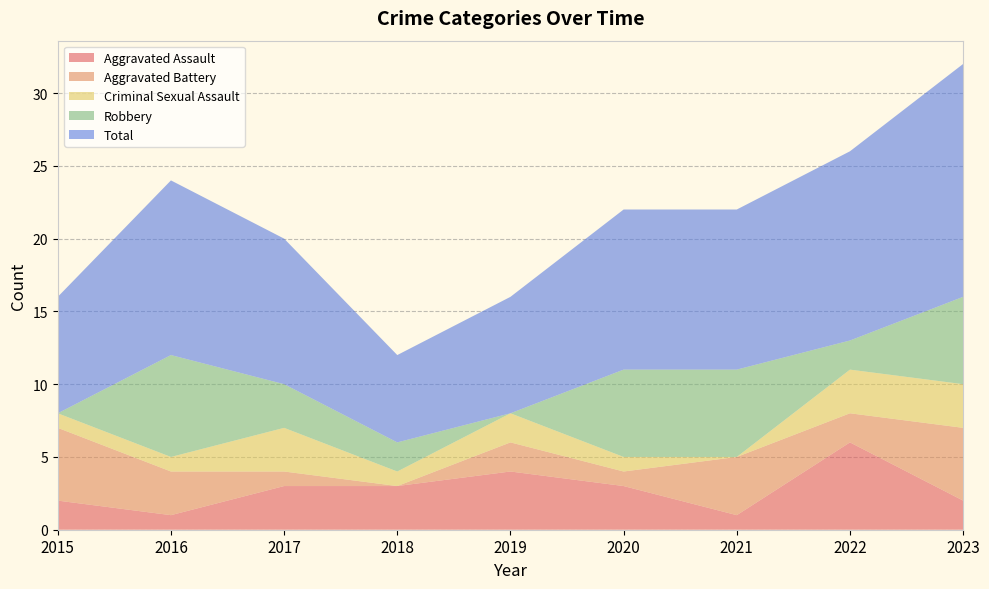

Reading left to right, what are all the values shown in this chart?

Aggravated Assault: 2015=2	2016=1	2017=3	2018=3	2019=4	2020=3	2021=1	2022=6	2023=2
Aggravated Battery: 2015=5	2016=3	2017=1	2018=0	2019=2	2020=1	2021=4	2022=2	2023=5
Criminal Sexual Assault: 2015=1	2016=1	2017=3	2018=1	2019=2	2020=1	2021=0	2022=3	2023=3
Robbery: 2015=0	2016=7	2017=3	2018=2	2019=0	2020=6	2021=6	2022=2	2023=6
Total: 2015=8	2016=12	2017=10	2018=6	2019=8	2020=11	2021=11	2022=13	2023=16